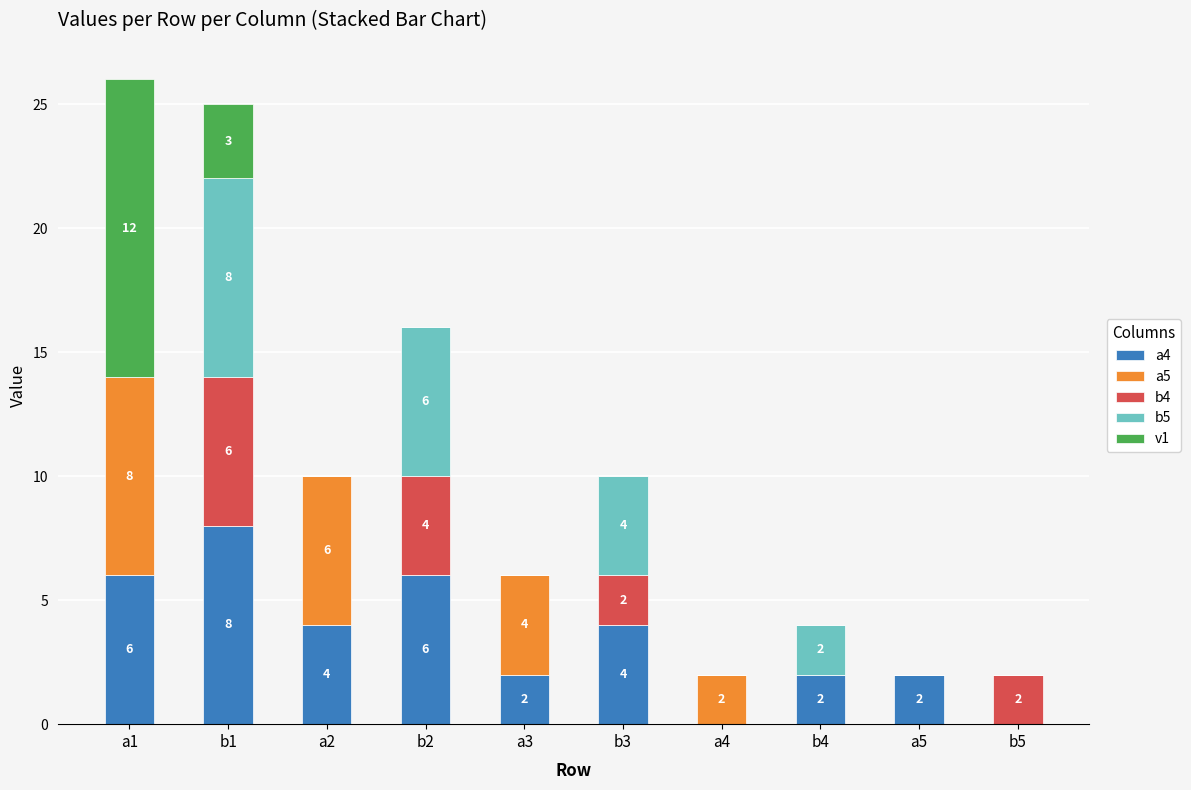

True or false: a4 has a value of 0 at a4.

True